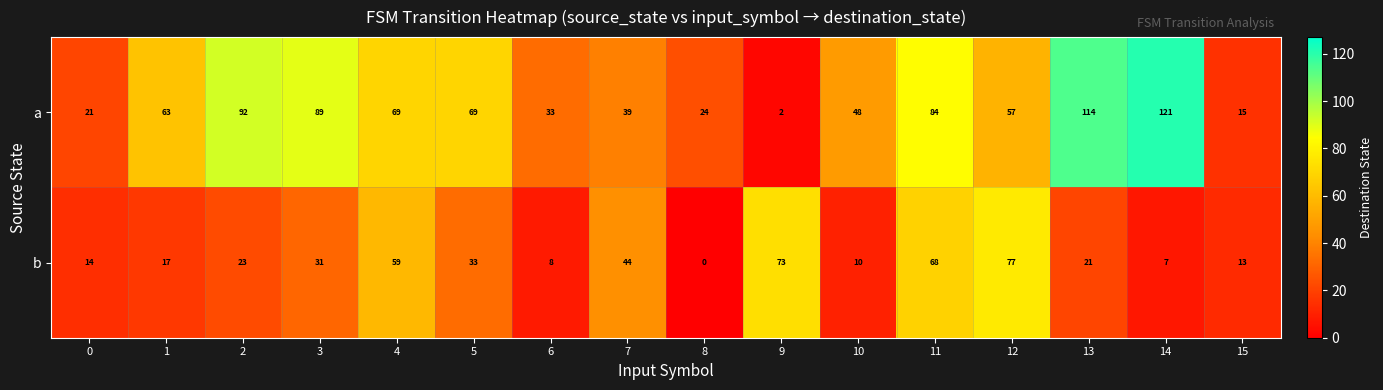

How many data points does each series have?

16